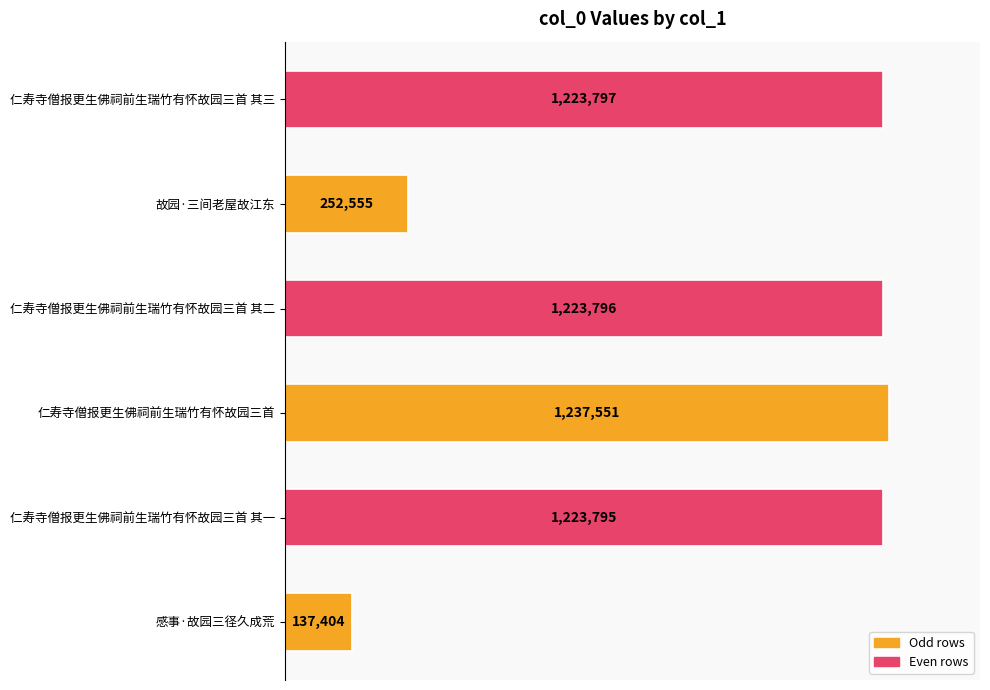

What is the difference between the maximum and second lowest values?

984996